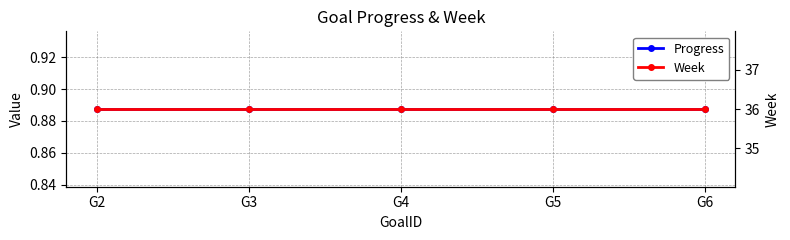

True or false: Week and Progress cross at least once.

False